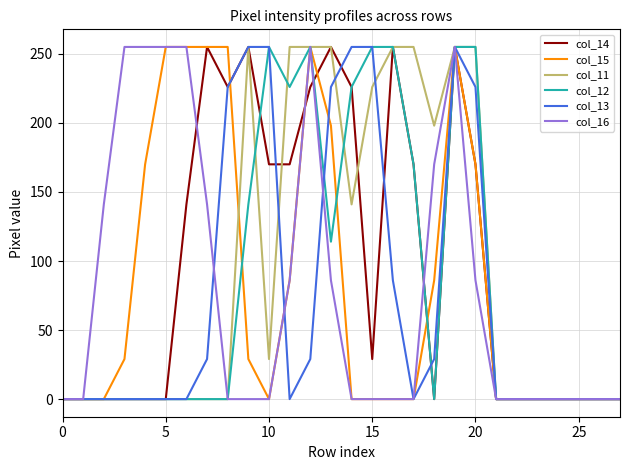

What is the difference between the maximum and minimum values in the col_15 series?

255